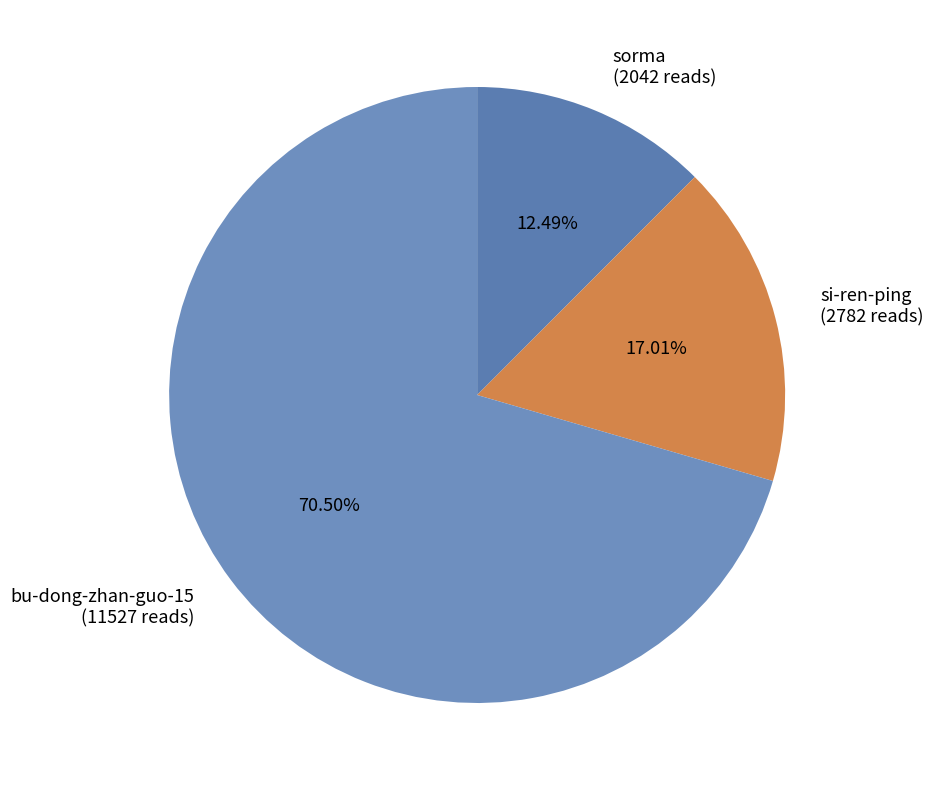

Approximately how many times larger is the value at sorma compared to bu-dong-zhan-guo-15?

0.2